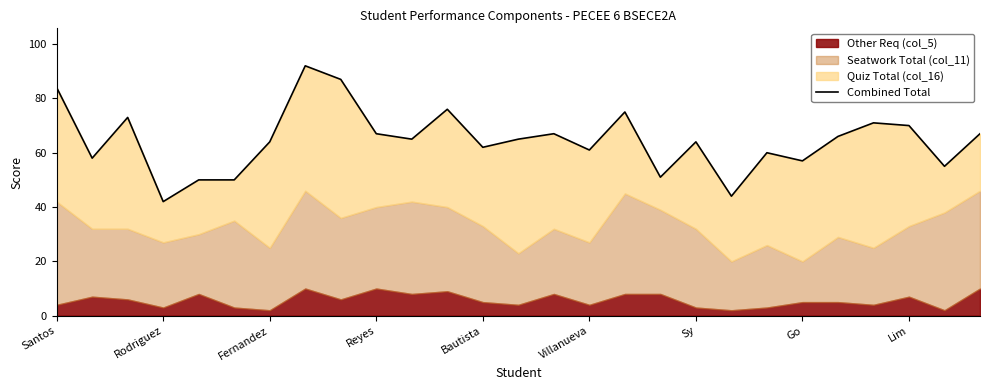

How many data points are above 65?

12